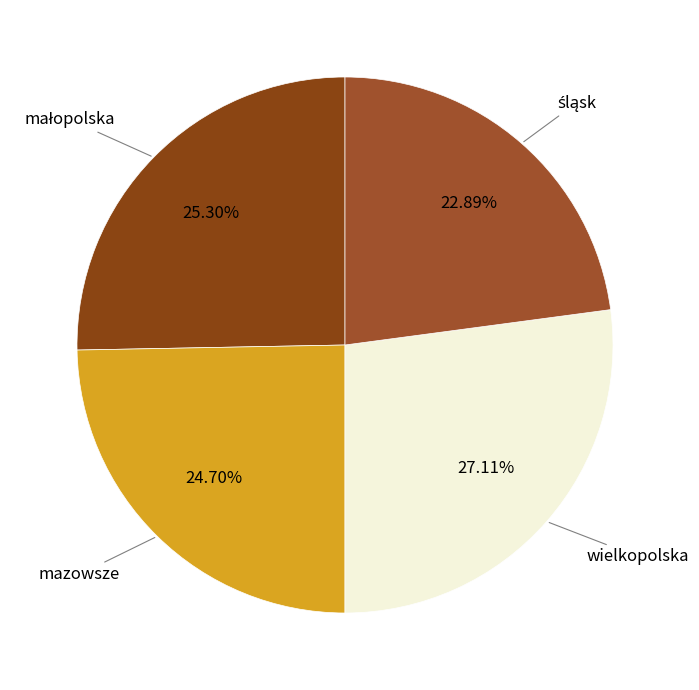

How many slices are in this pie chart?

4